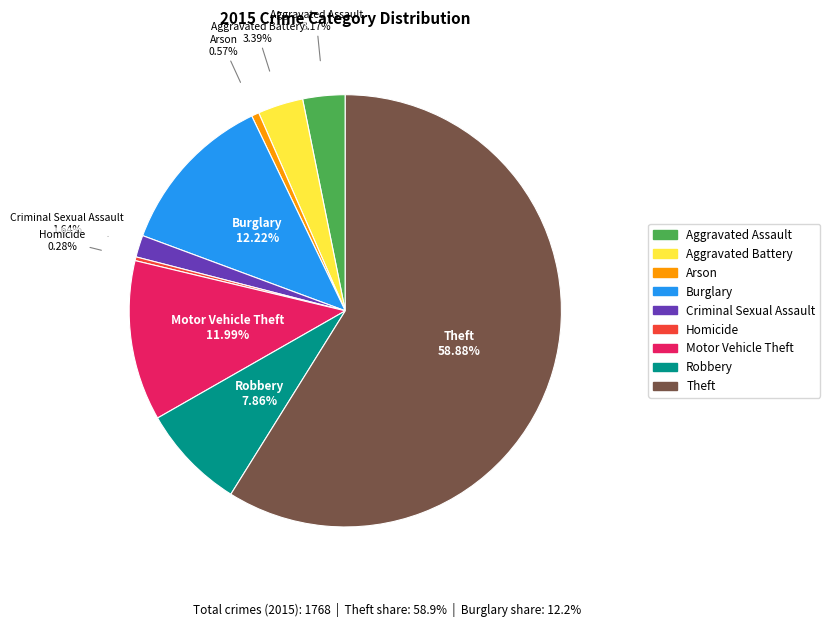

To the nearest percent, what is the combined percentage of Theft and Aggravated Assault?

62%